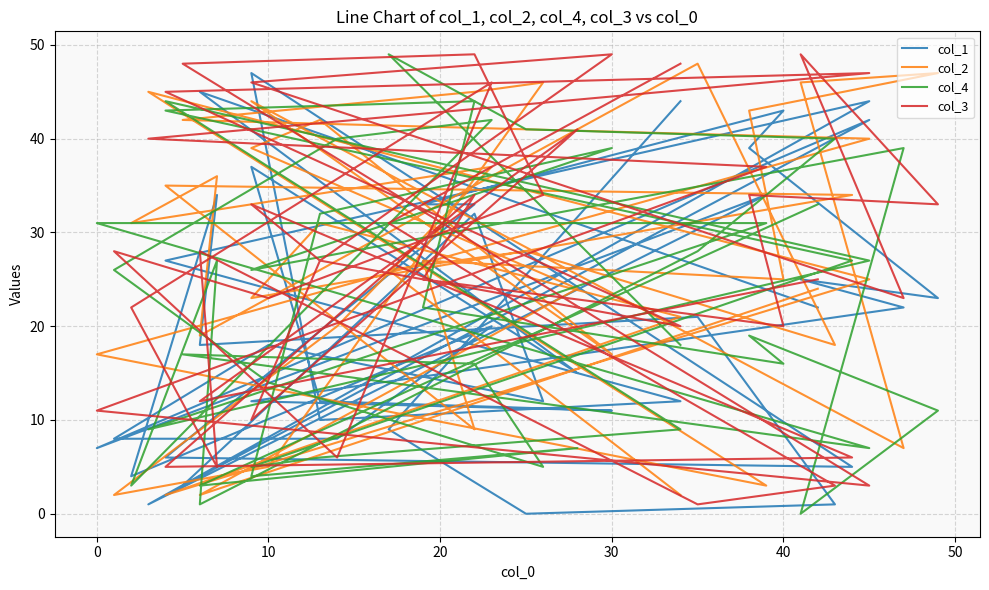

How many lines are shown in the chart?

4